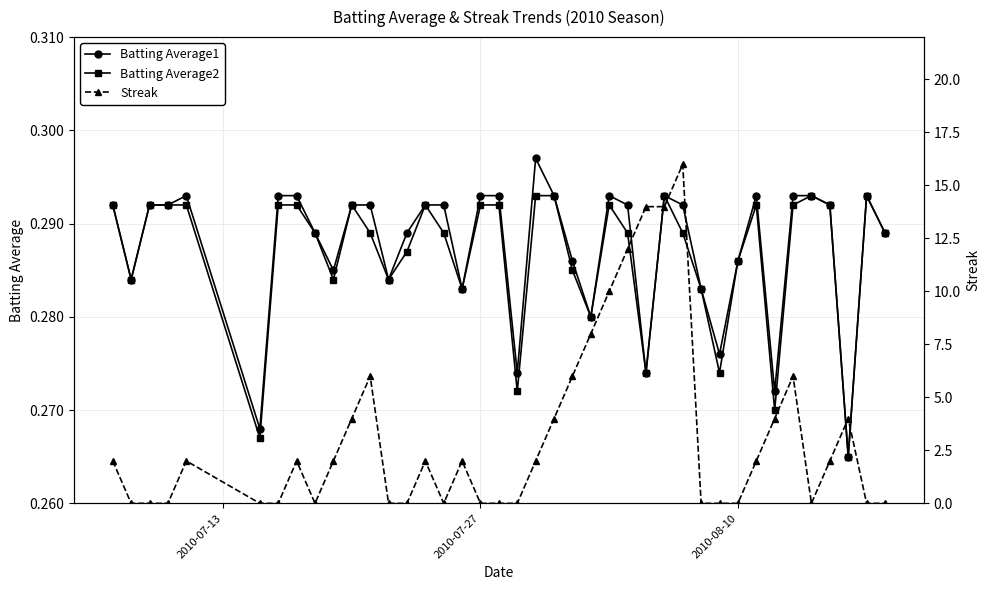

True or false: Batting Average2 has more than 1 points higher than both neighbors.

True